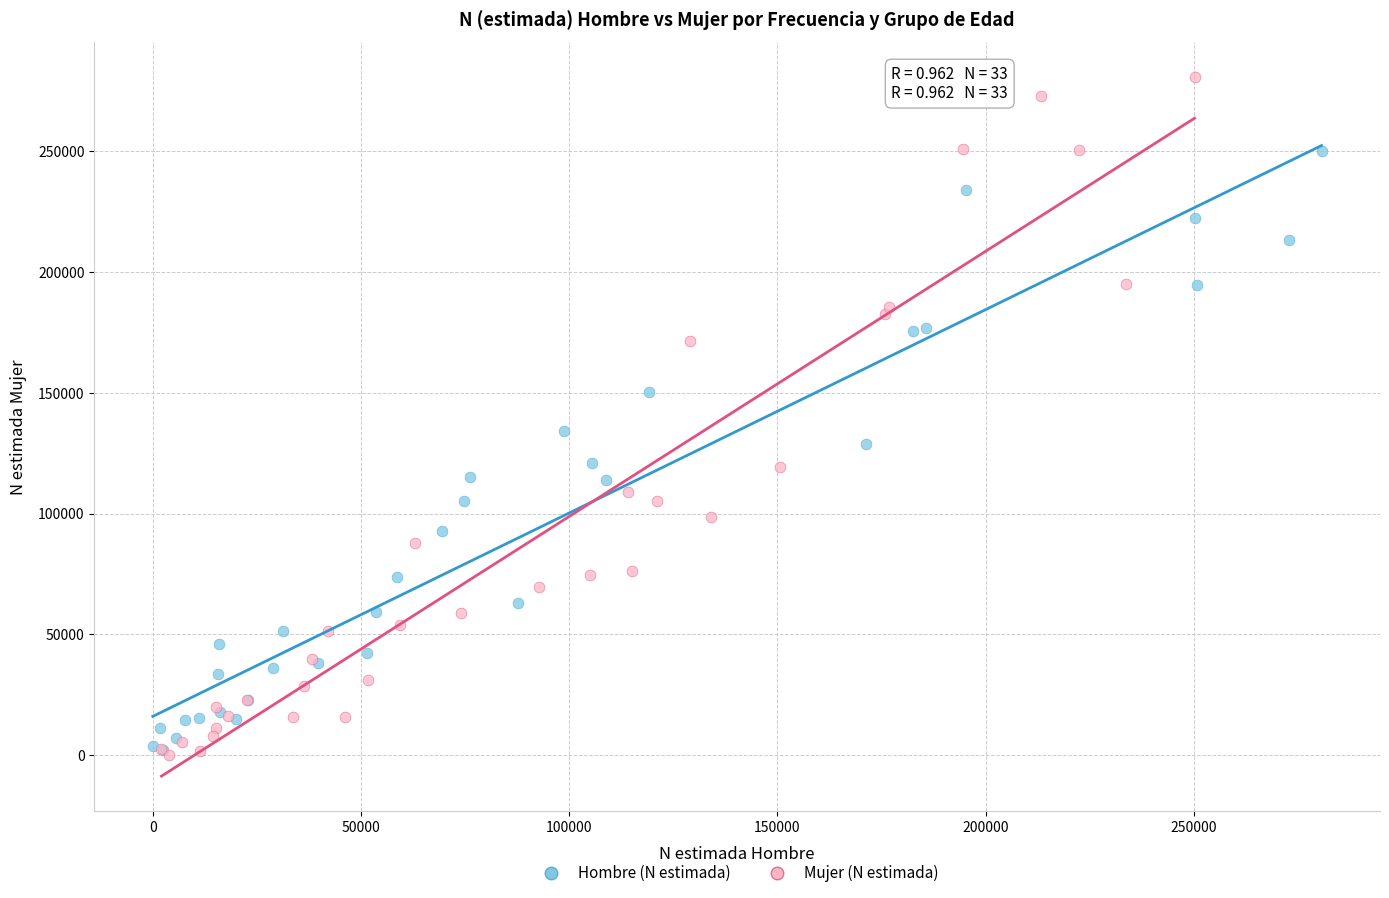

What are all the series names shown in the legend?

Hombre (N estimada), Mujer (N estimada)